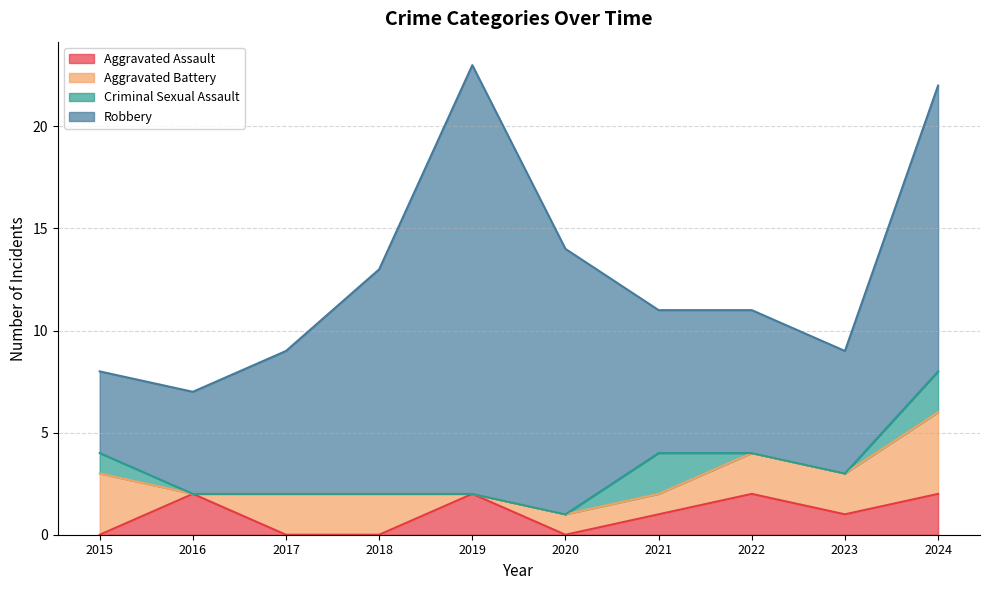

What is the sum of all Aggravated Battery values?

17